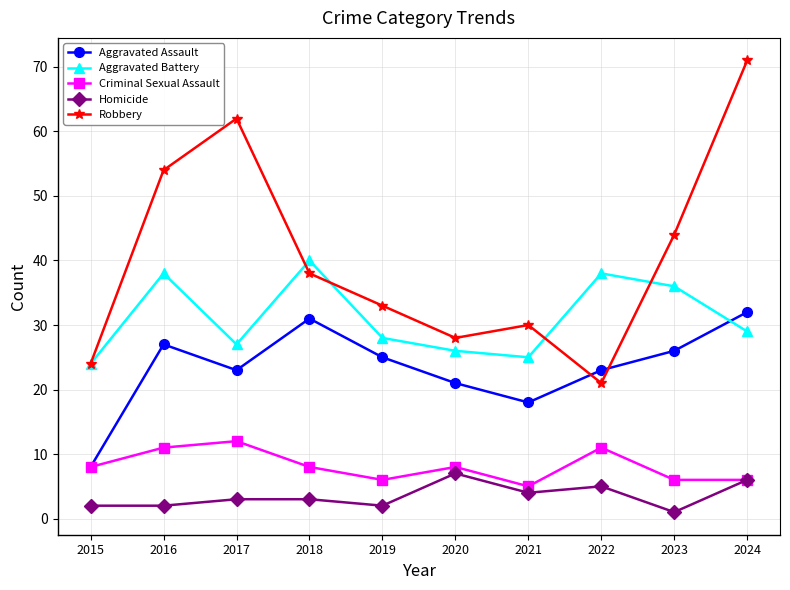

The value of Aggravated Assault at 2019 is 44. True or false?

False